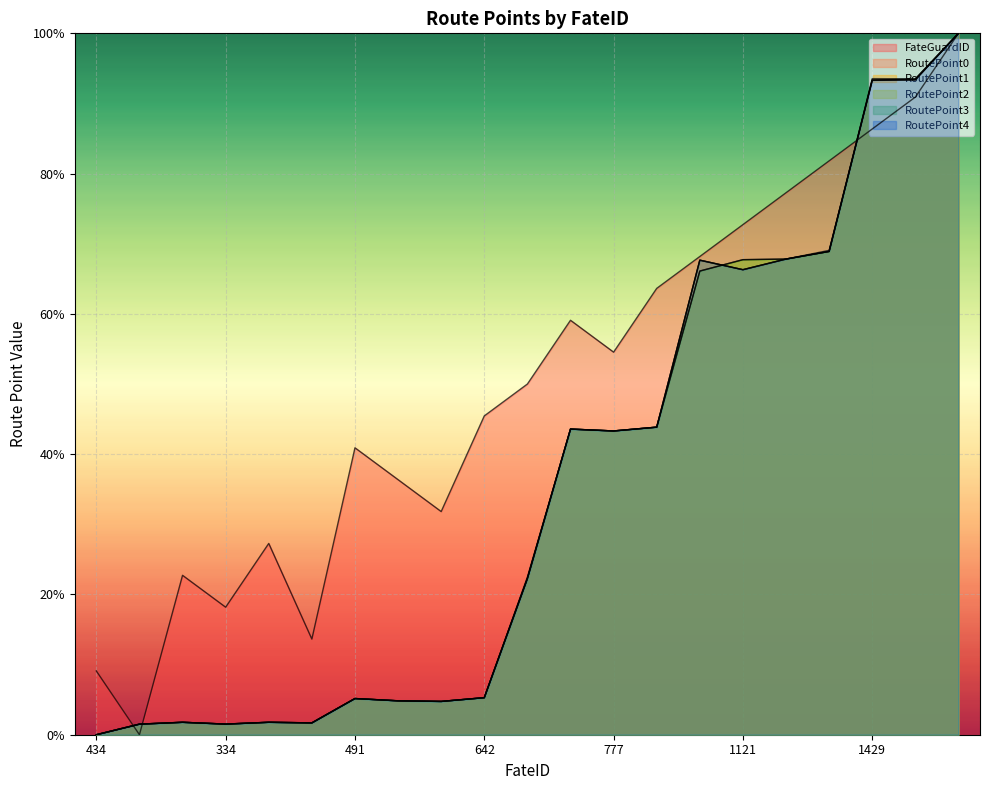

How many intersections are there between RoutePoint2 and RoutePoint4?

6